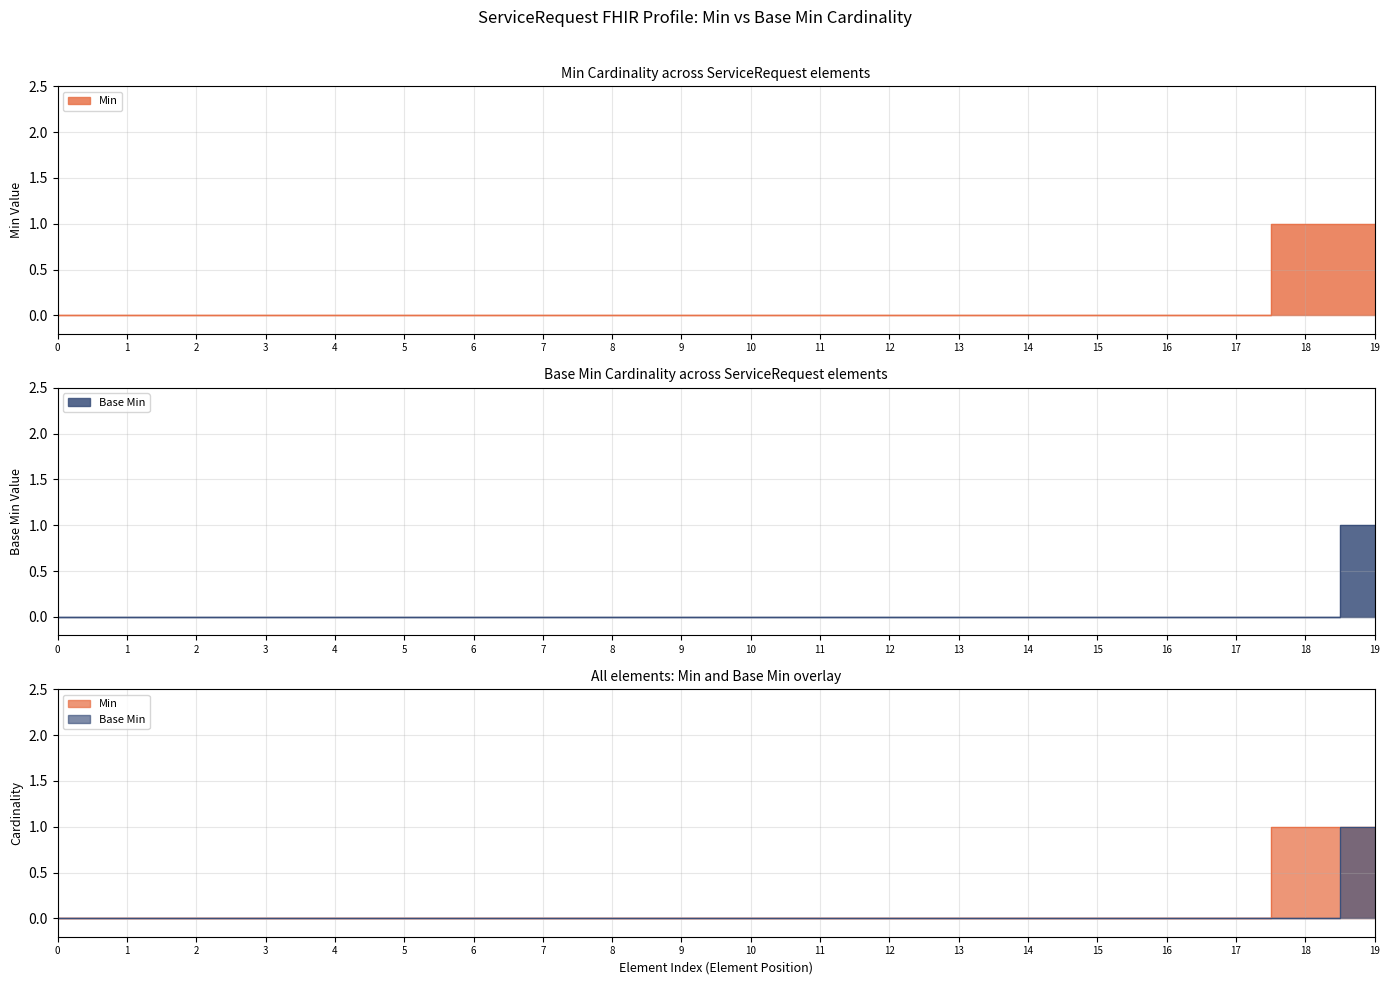

Count the number of categories in the chart.

20